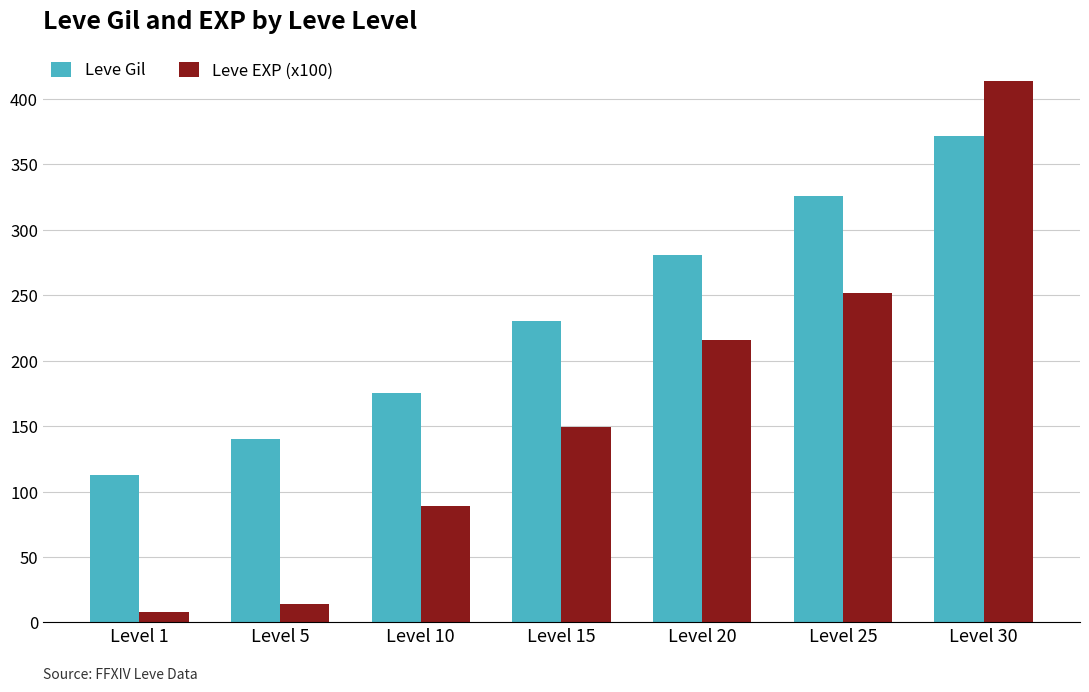

At how many categories does at least one series exceed 371?

1